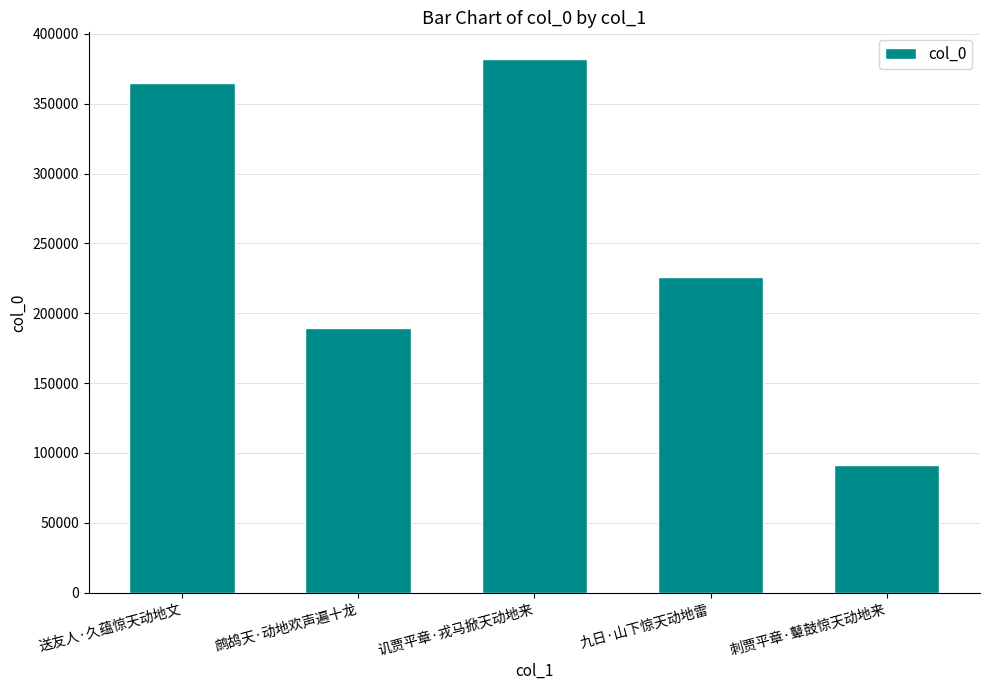

Rank the categories by value from highest to lowest.

讥贾平章·戎马掀天动地来, 送友人·久蕴惊天动地文, 九日·山下惊天动地雷, 鹧鸪天·动地欢声遍十龙, 刺贾平章·鼙鼓惊天动地来